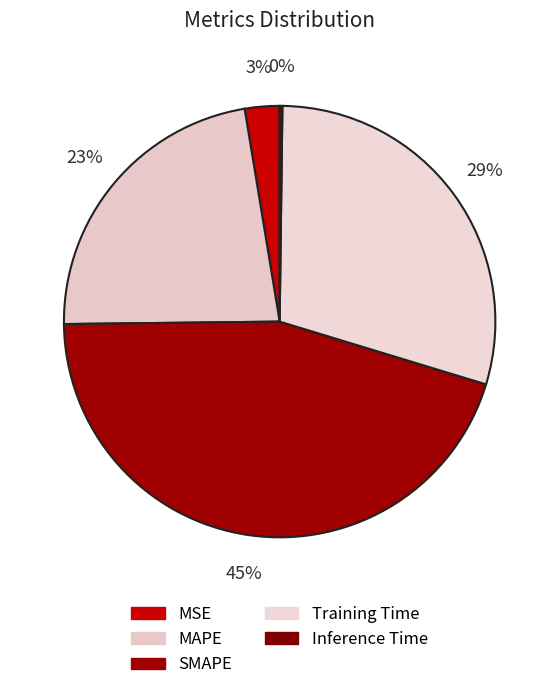

Is it true that SMAPE is 31% of the pie?

False